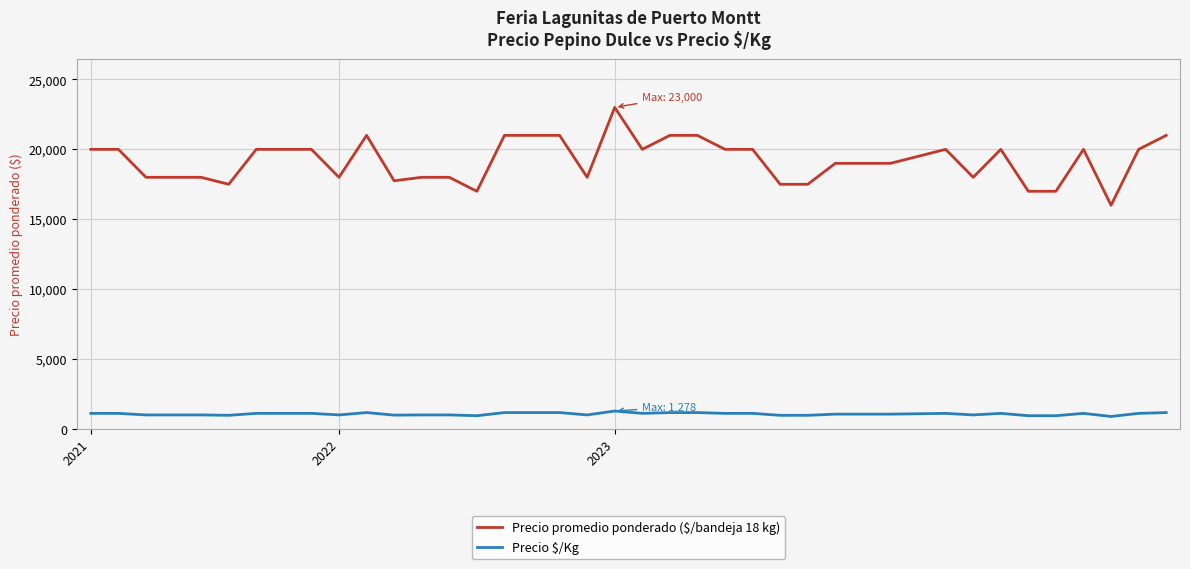

Which series has the largest range (max minus min)?

Precio promedio ponderado ($/bandeja 18 kg)